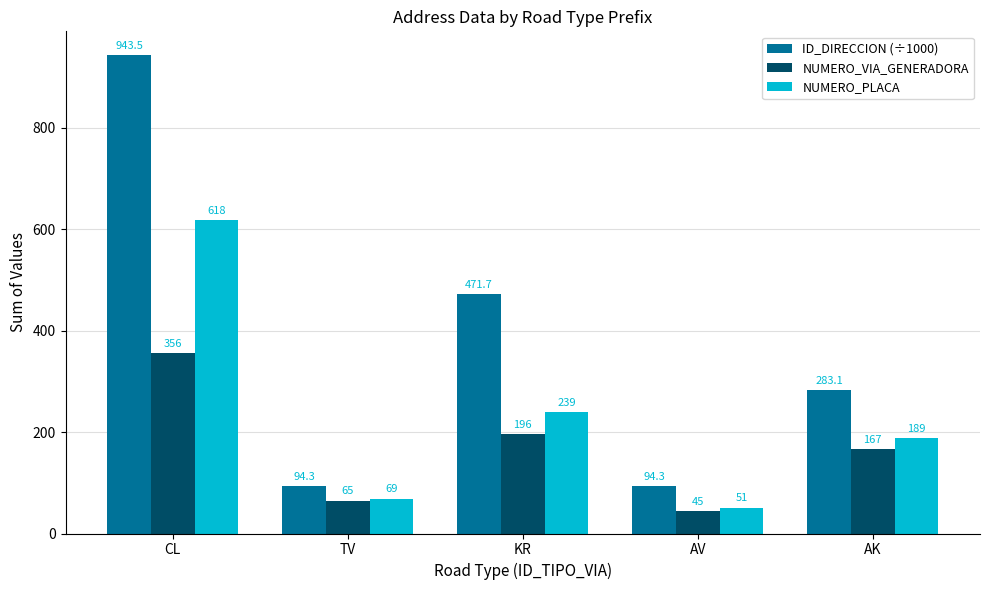

Count the number of categories in the chart.

5